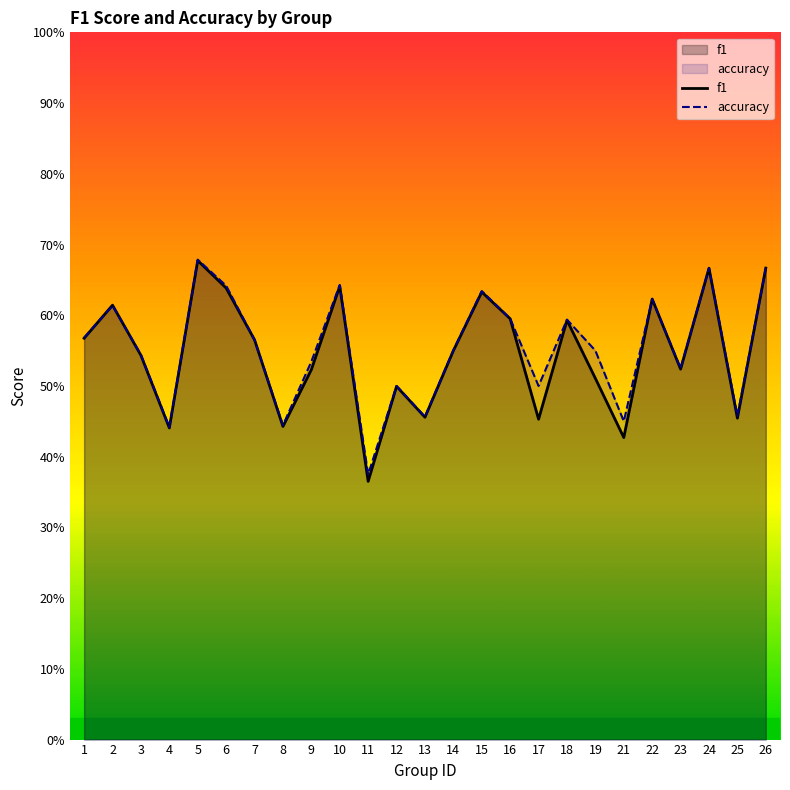

What is the value of the f1 point at the 19th from the left?

0.5